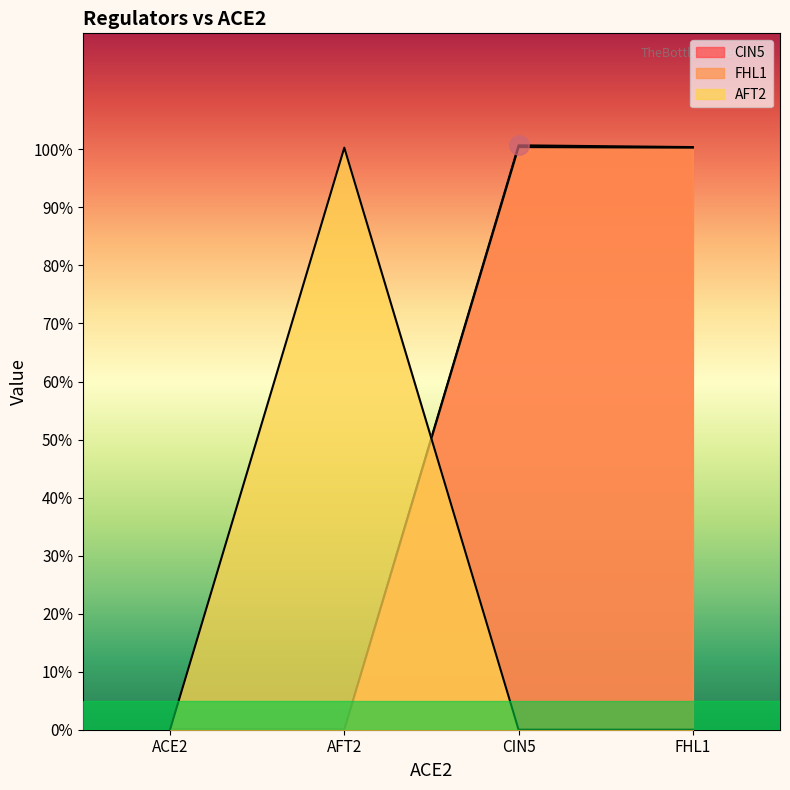

True or false: AFT2 and CIN5 intersect in this chart.

True